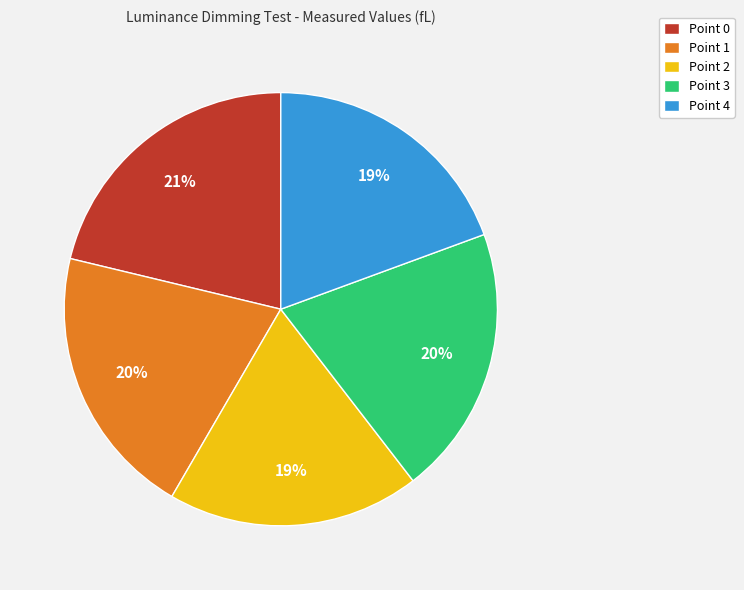

How many slices are in this pie chart?

5